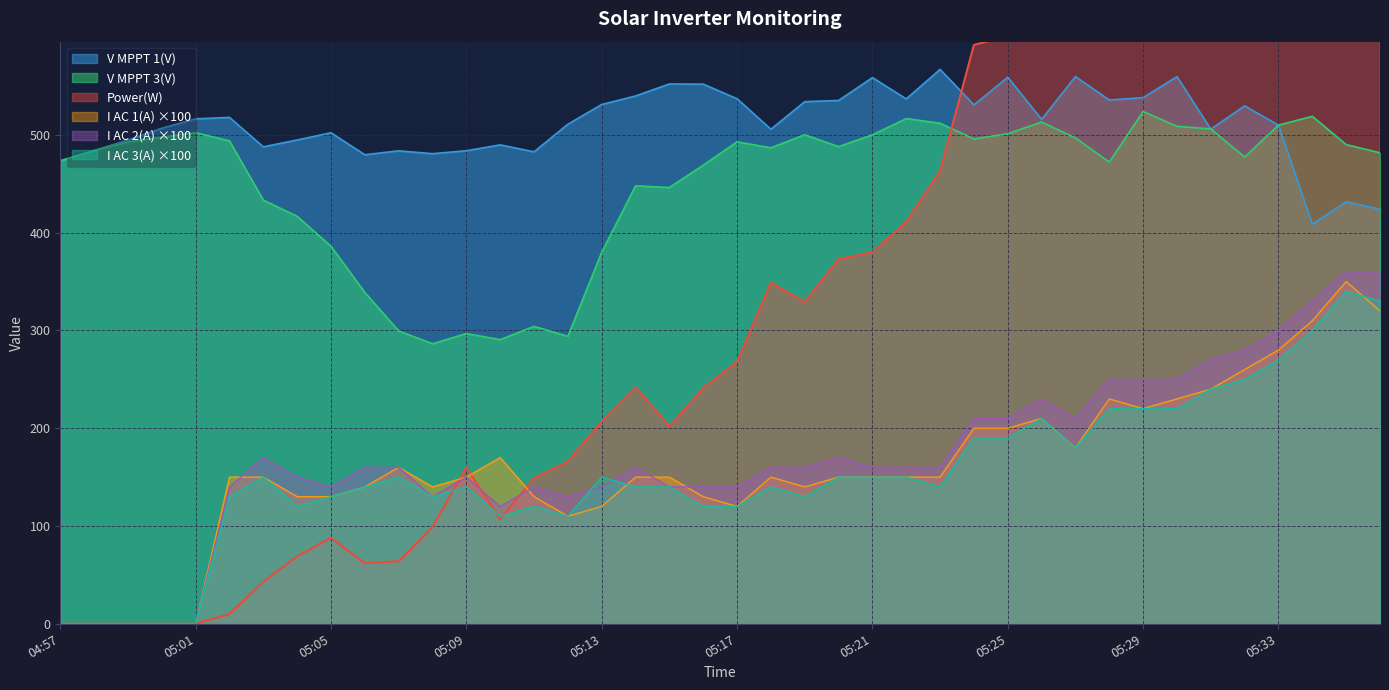

The value of I AC 3(A) at 05:00 is 0.0. True or false?

True